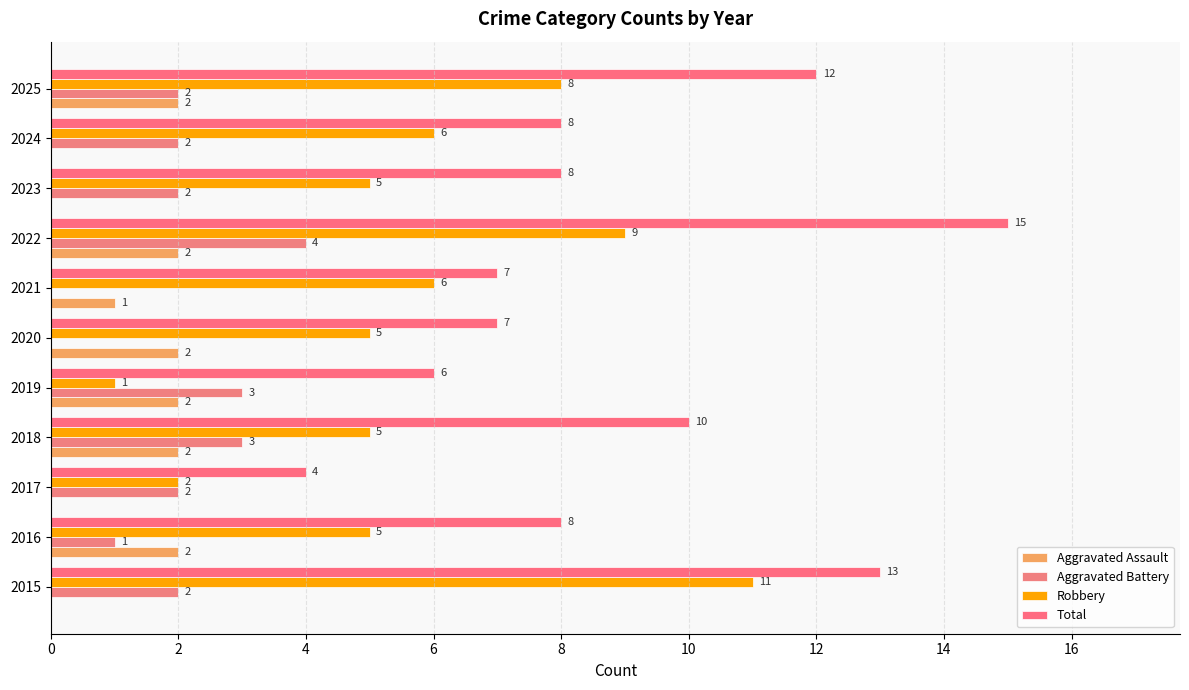

What is the value of the Robbery bar at the 2nd from the left?

5